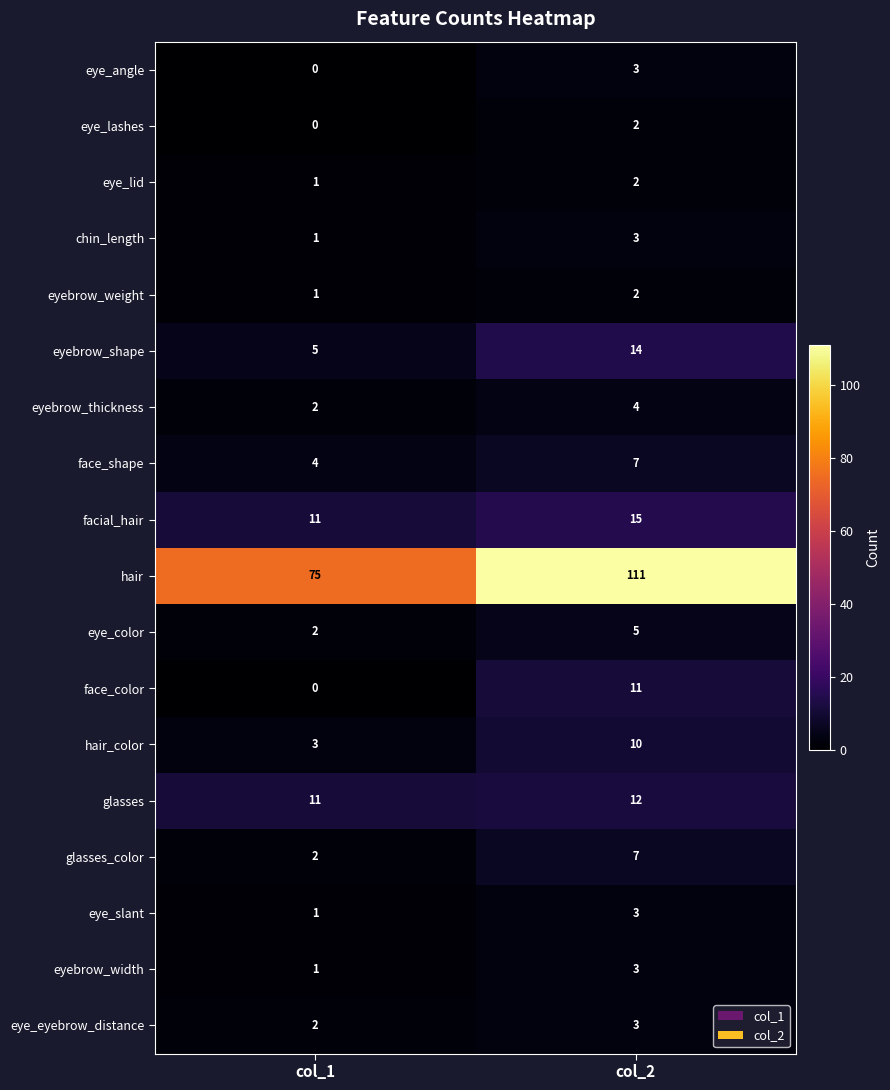

Which series has the widest spread of values?

hair